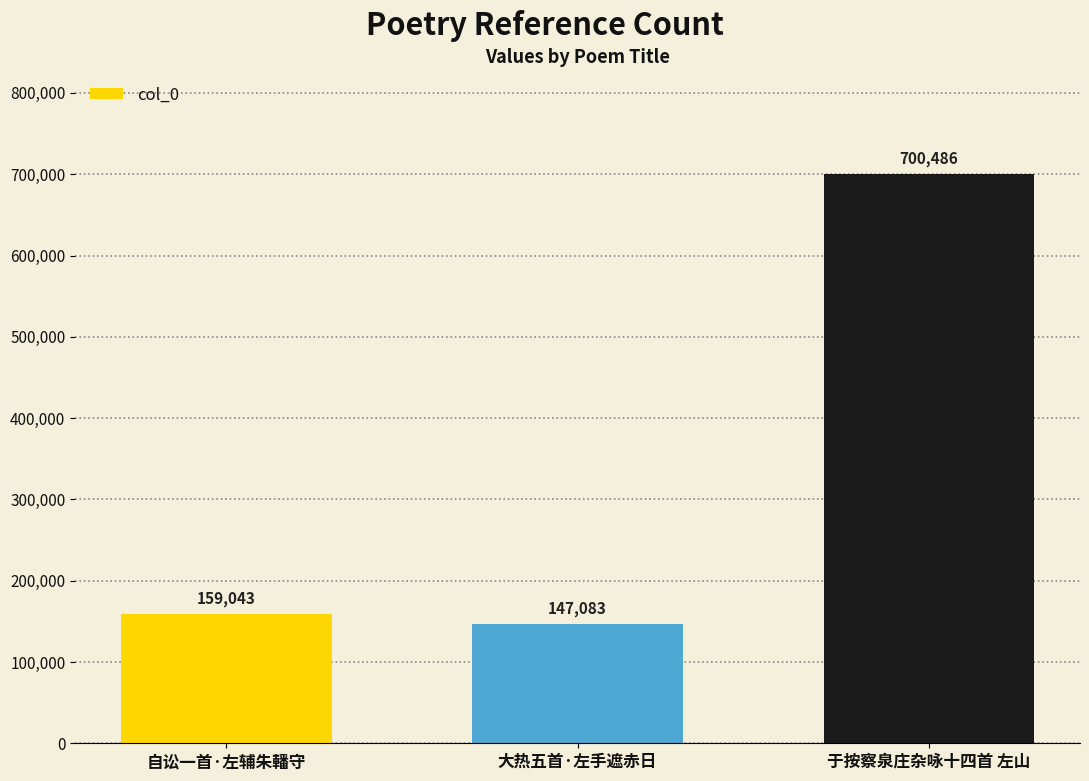

What is the ratio of the value at 于按察泉庄杂咏十四首 左山 to the value at 自讼一首·左辅朱轓守?

4.4